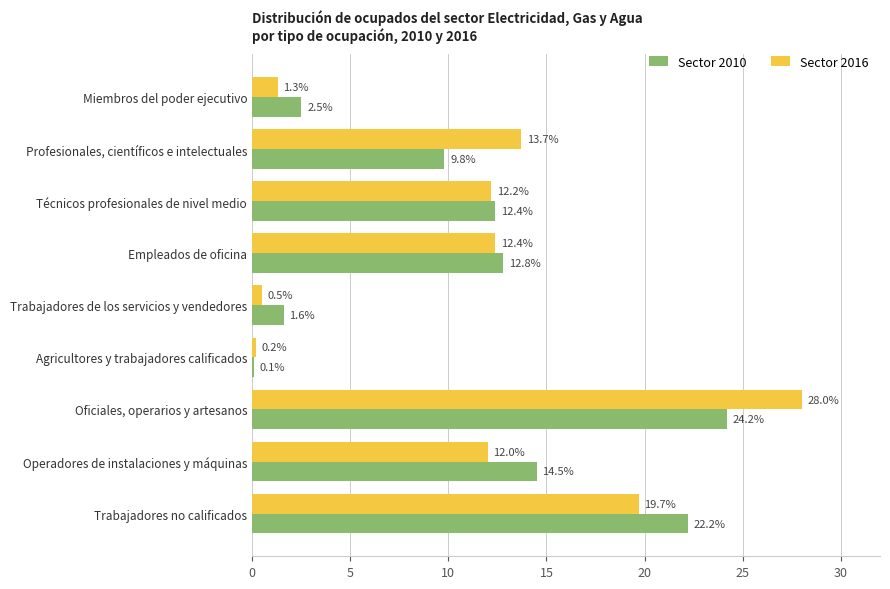

What is the maximum value shown in the chart?

28.0